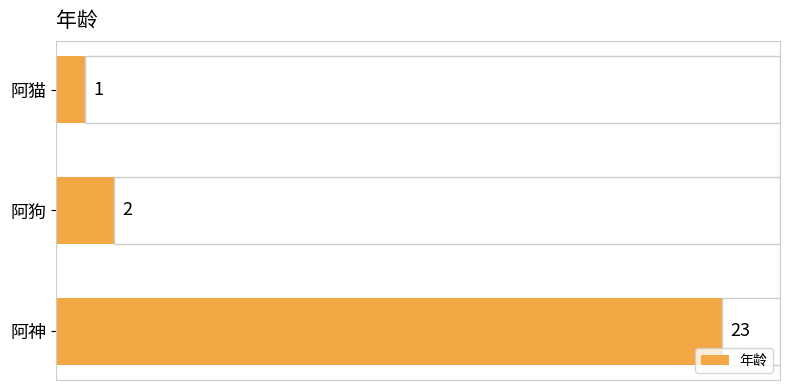

What is the difference between the maximum and second lowest values?

21